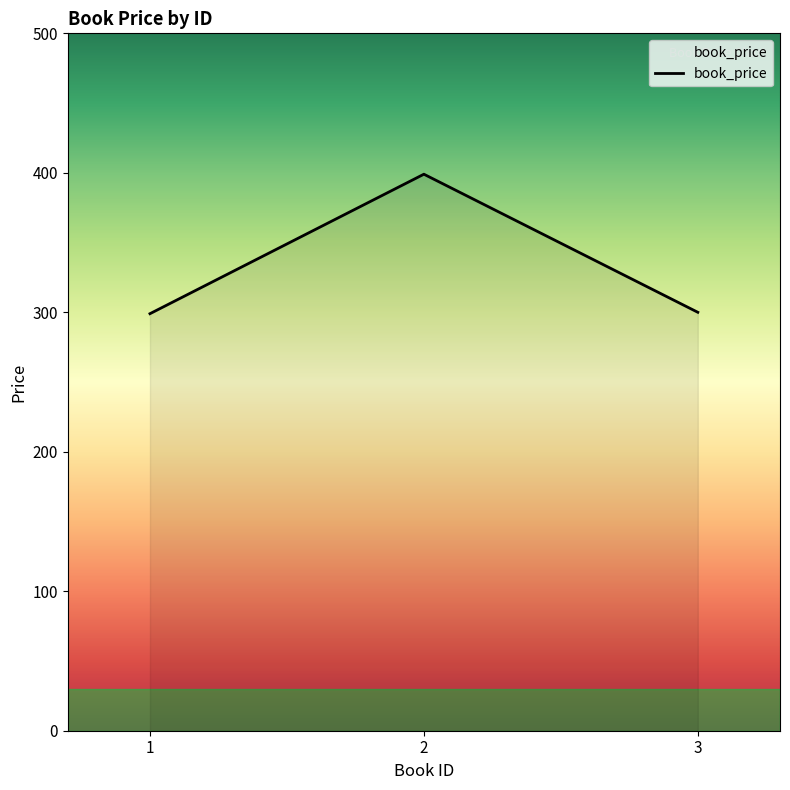

What is the change in value from 1 to 3?

+1